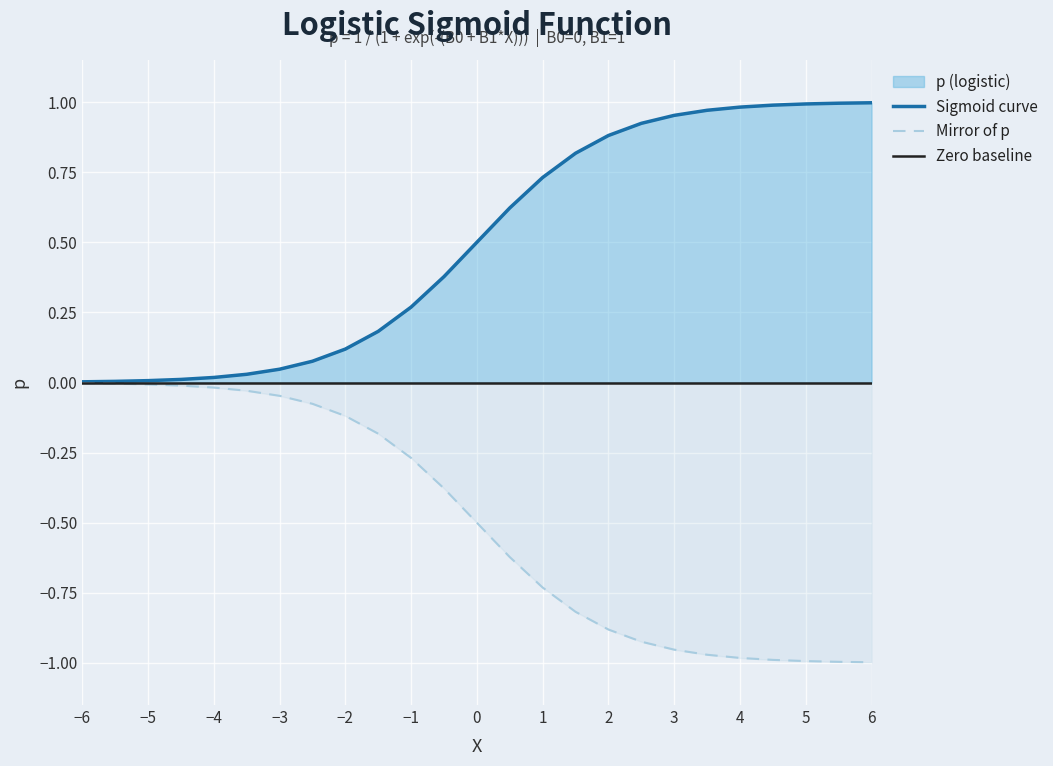

What is the difference between the maximum and second lowest values?

1.0